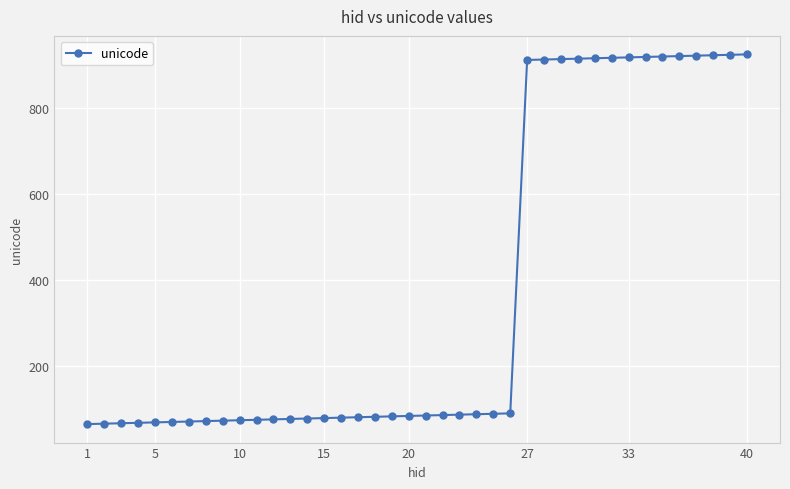

What is the value of the 35th point from the left?

921